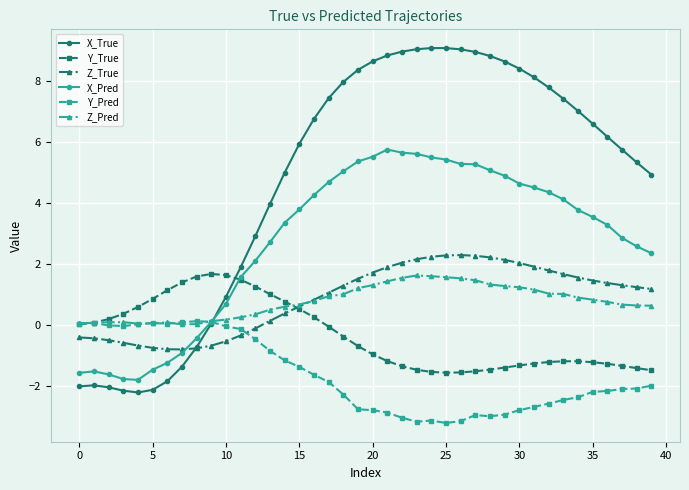

Which series has the largest total across all categories?

X_True